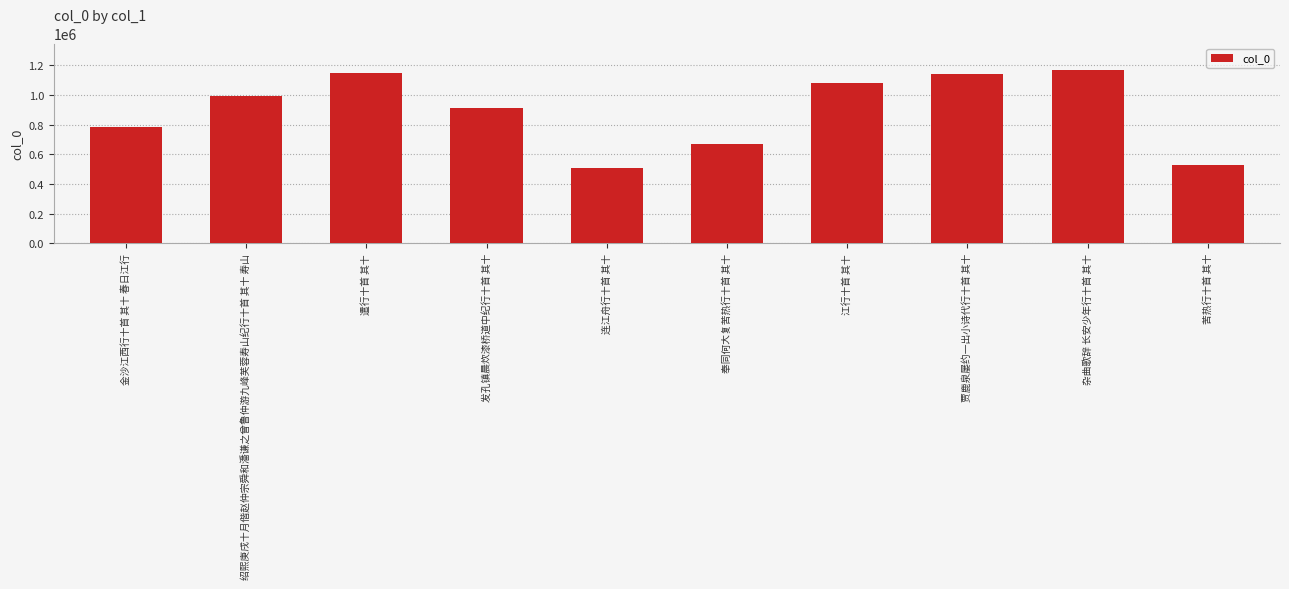

Reading left to right, transcribe all the data shown in this chart.

金沙江西行十首 其十 春日江行=786692	绍熙庚戌十月偕赵仲宗舜和潘谦之曾鲁仲游九峰芙蓉寿山纪行十首 其十 寿山=994514	遣行十首 其十=1149476	发孔镇晨炊漆桥道中纪行十首 其十=912160	连江舟行十首 其十=504727	奉同何大复苦热行十首 其十=666754	江行十首 其十=1077457	贾鹿泉屡约一出小诗代行十首 其十=1139257	杂曲歌辞 长安少年行十首 其十=1171443	苦热行十首 其十=528786